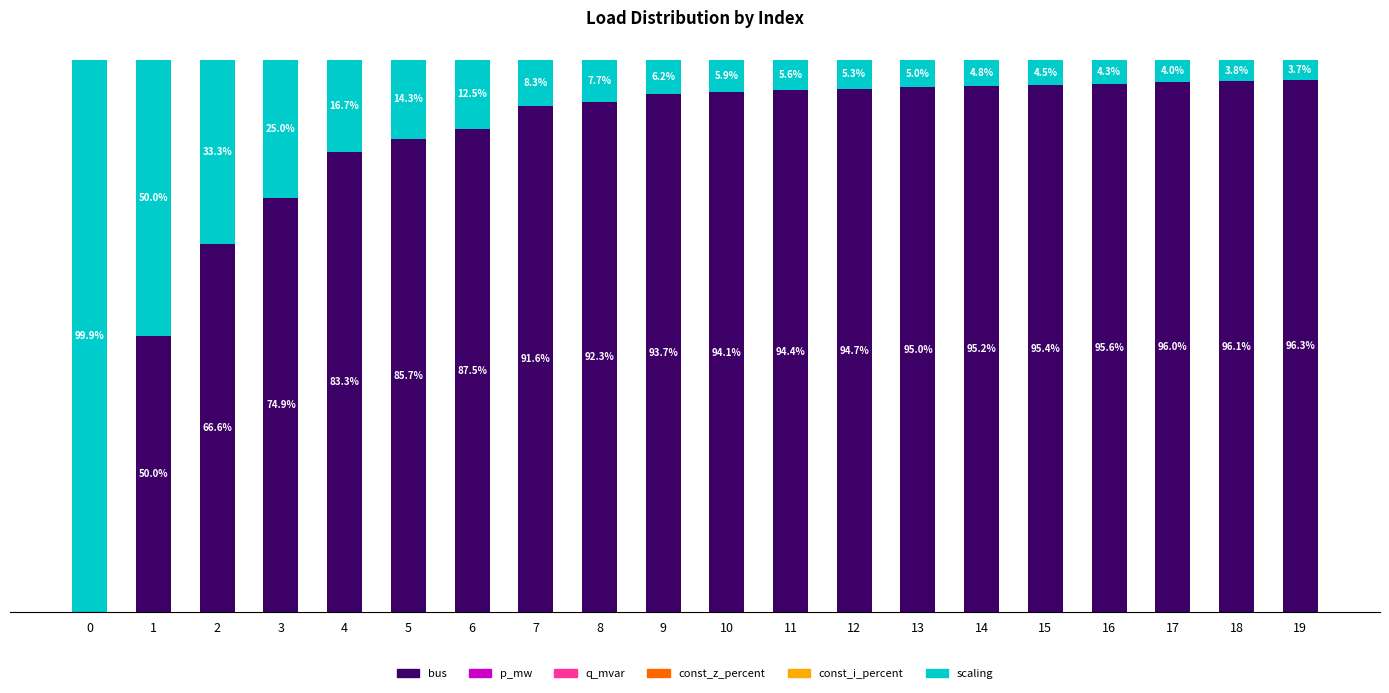

Does the chart contain stacked bars?

Yes